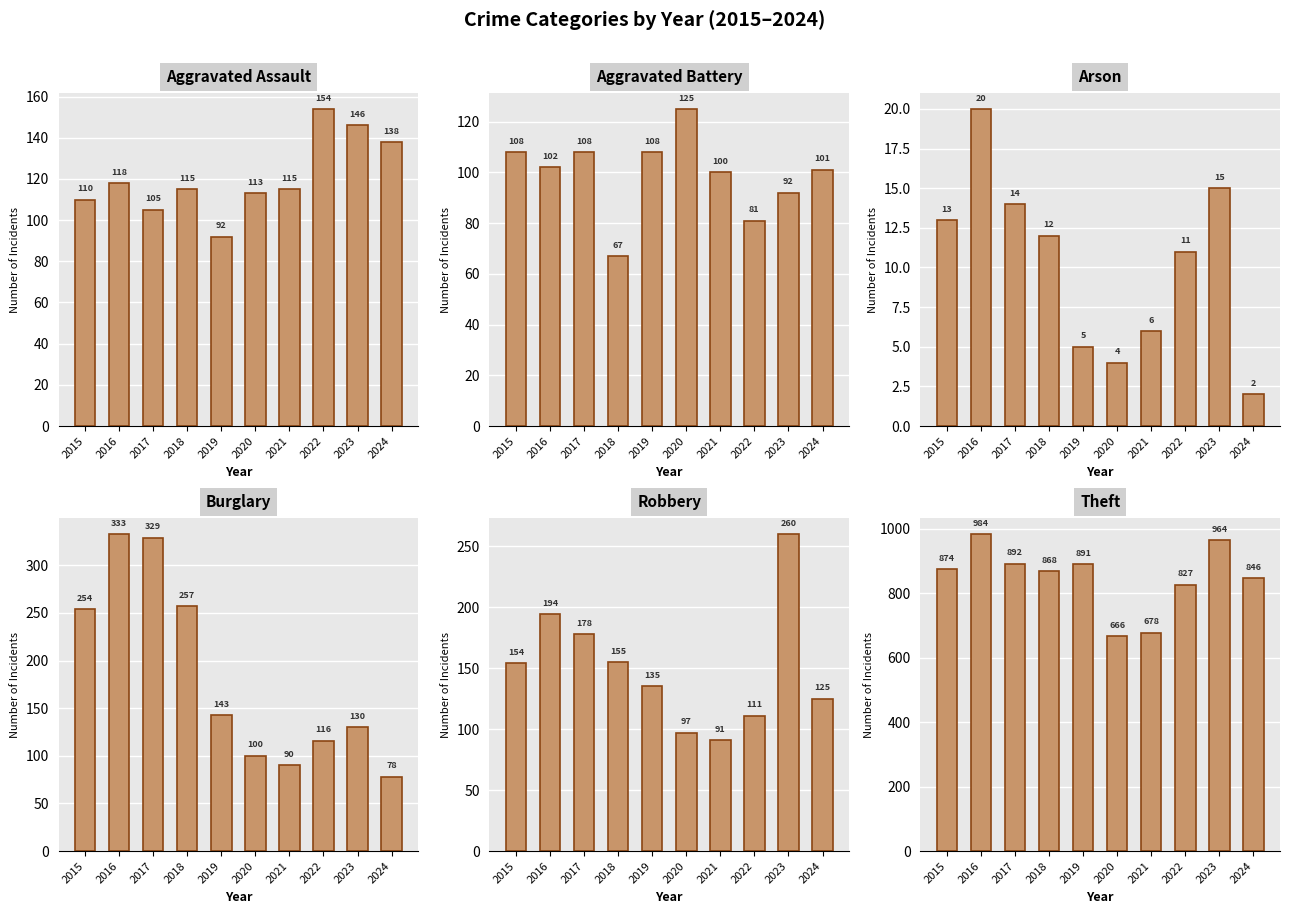

Which series has the largest range (max minus min)?

Theft